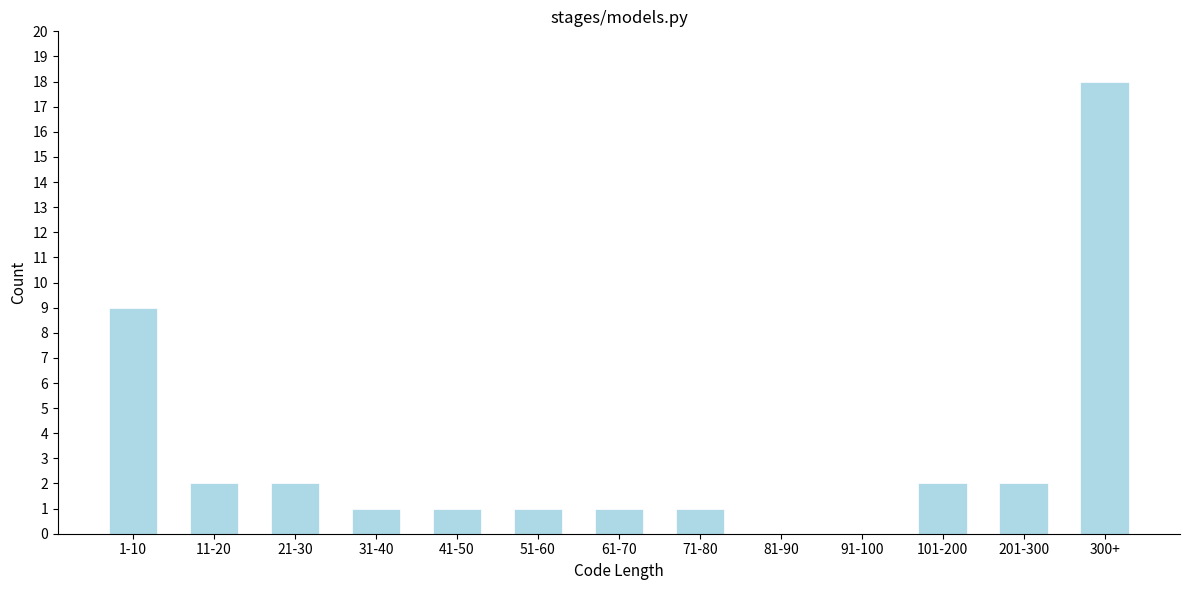

Reading left to right, extract all data points from this chart.

1-10=9	11-20=2	21-30=2	31-40=1	41-50=1	51-60=1	61-70=1	71-80=1	81-90=0	91-100=0	101-200=2	201-300=2	300+=18